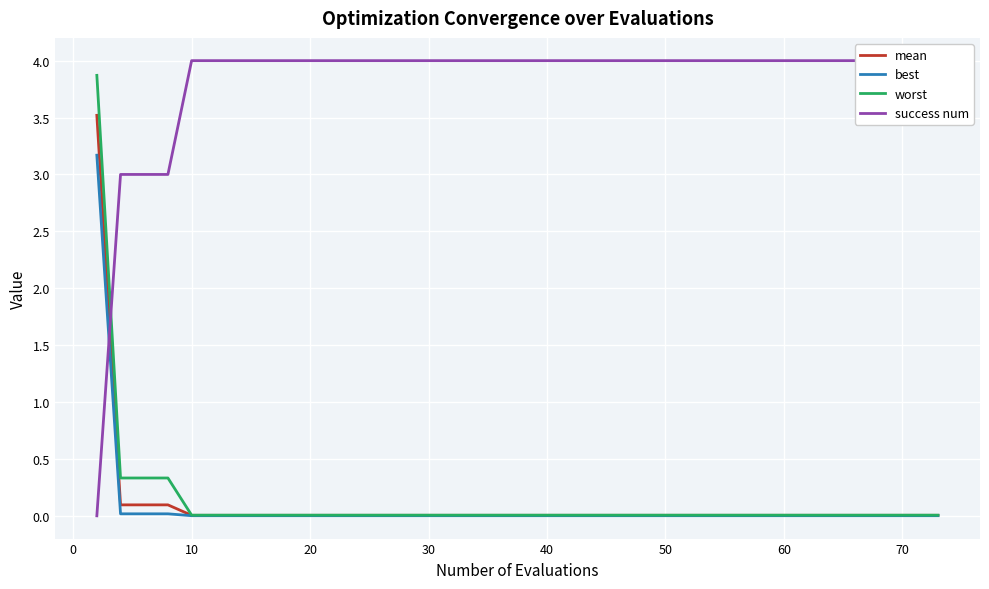

What is the average value of the success num series?

3.8